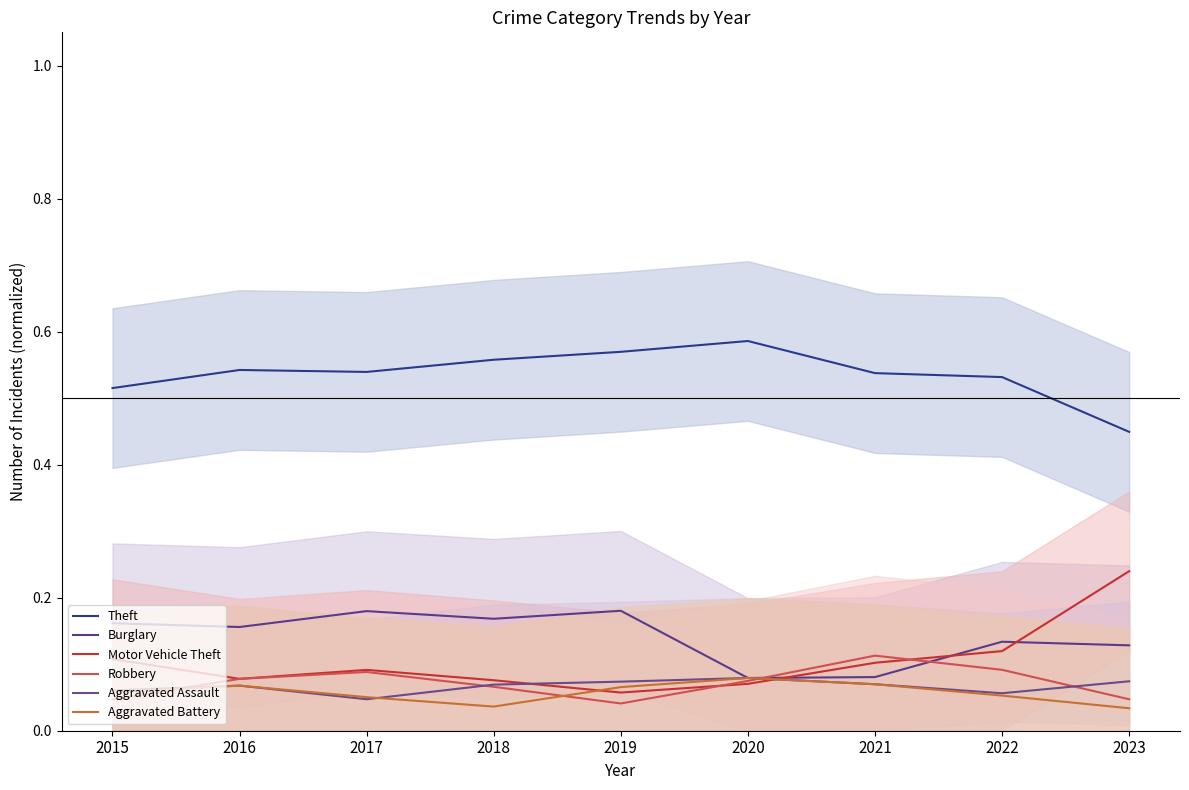

Reading left to right, list all the values displayed in this chart.

Theft: 0.5	0.5	0.5	0.6	0.6	0.6	0.5	0.5	0.4
Burglary: 0.2	0.2	0.2	0.2	0.2	0.1	0.1	0.1	0.1
Motor Vehicle Theft: 0.1	0.1	0.1	0.1	0.1	0.1	0.1	0.1	0.2
Robbery: 0.0	0.1	0.1	0.1	0.0	0.1	0.1	0.1	0.0
Aggravated Assault: 0.1	0.1	0.0	0.1	0.1	0.1	0.1	0.1	0.1
Aggravated Battery: 0.1	0.1	0.1	0.0	0.1	0.1	0.1	0.1	0.0